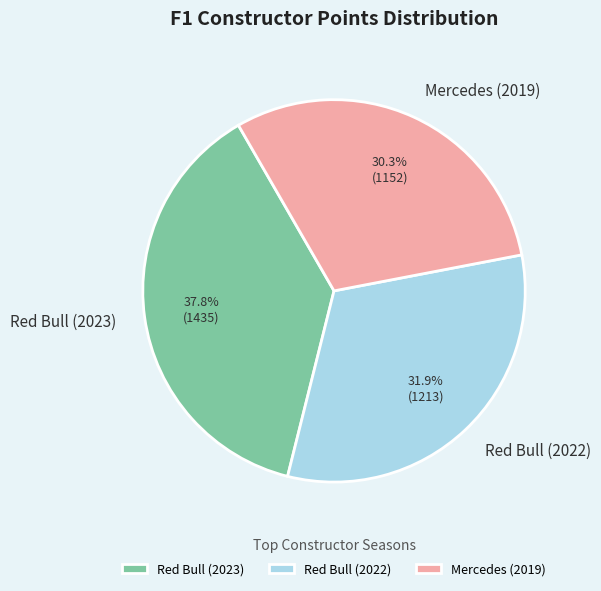

Between Red Bull (2022) and Mercedes (2019), which is larger?

Red Bull (2022)